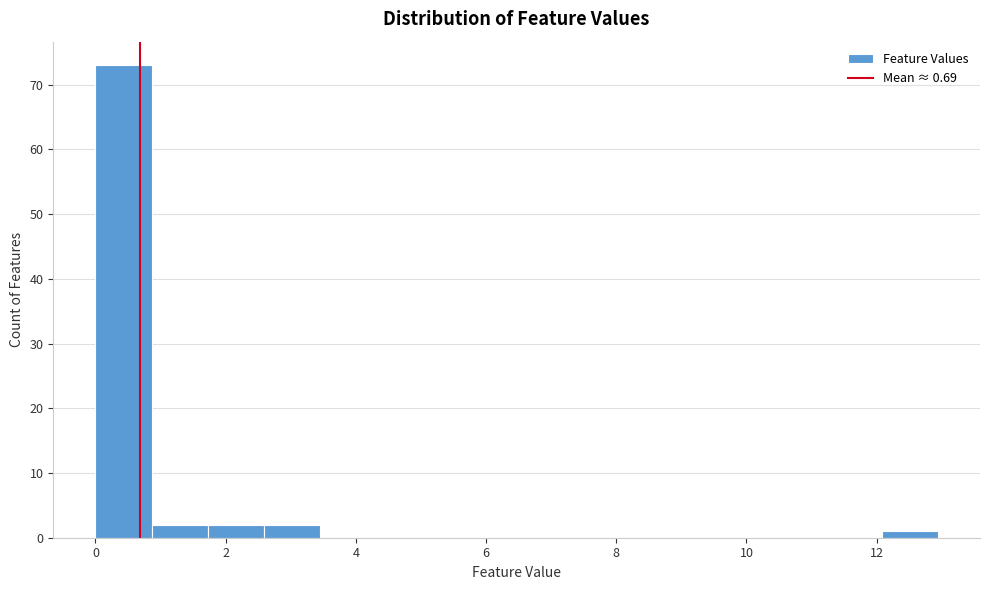

What is the height of the bar covering 2.6 to 3.4 on the x-axis? Neither the bar edges nor the heights are printed on the chart, so give them approximately, as read against the axes.

2